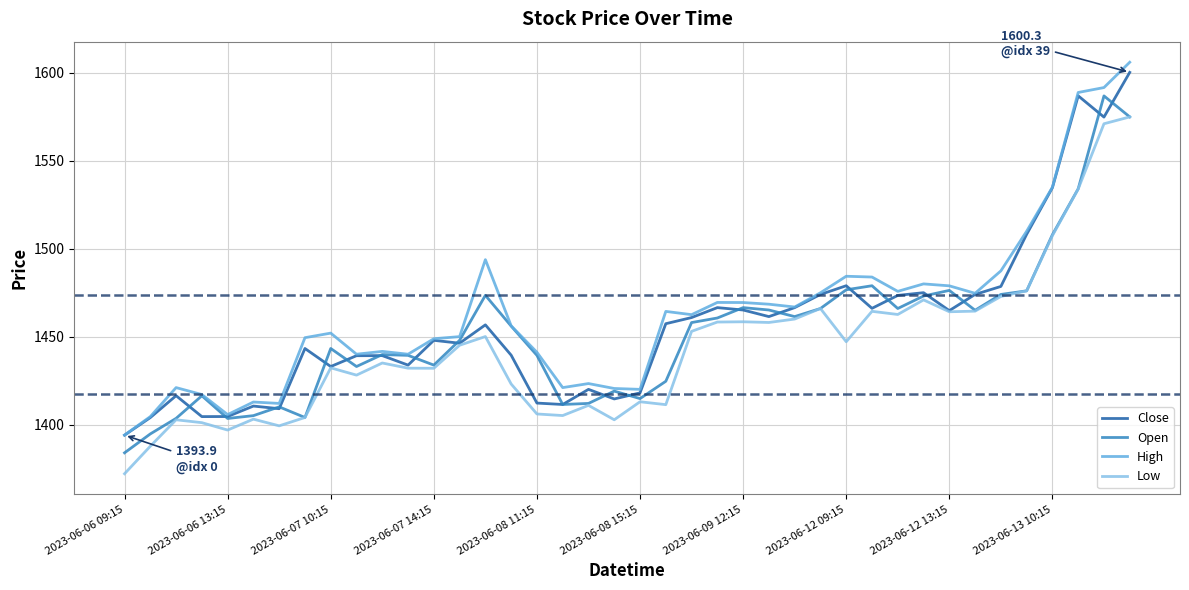

True or false: Open has more than 1 interior local peaks.

True